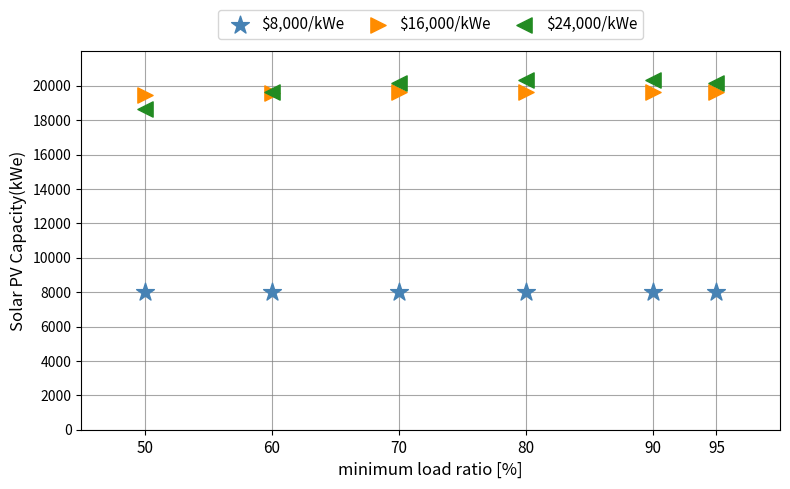

Which series contains the lowest Y value?

$8,000/kWe